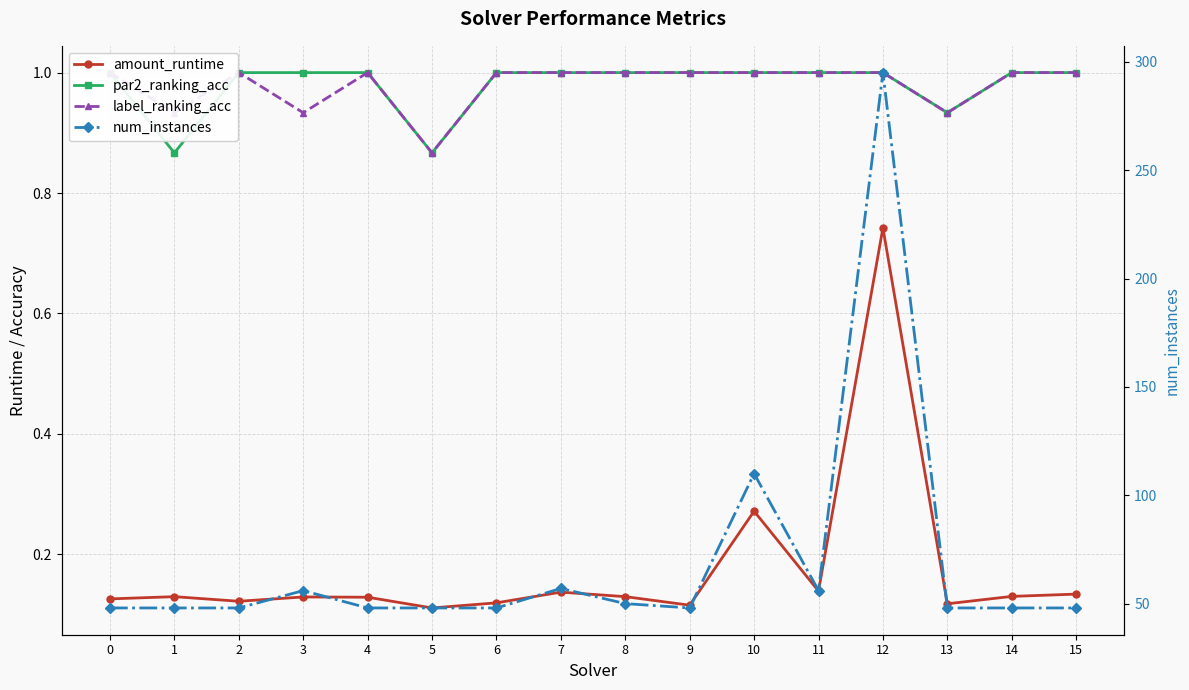

Is it true that label_ranking_acc equals 1.0 at 15?

True